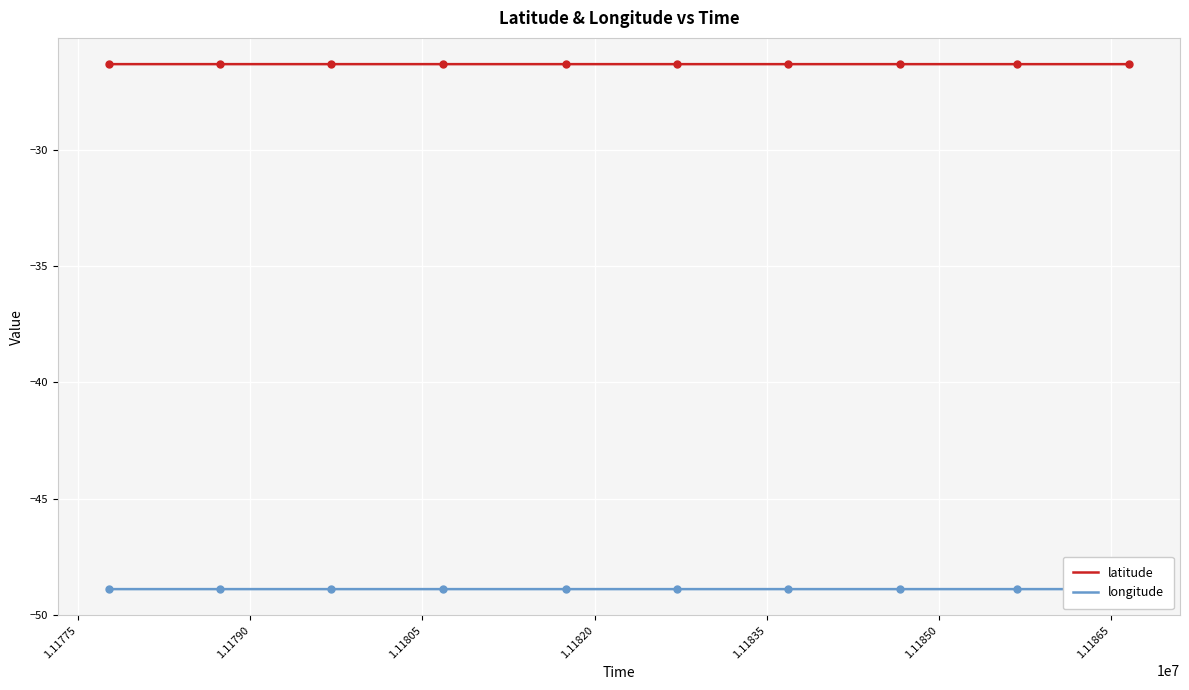

Which series has the largest total across all categories?

latitude